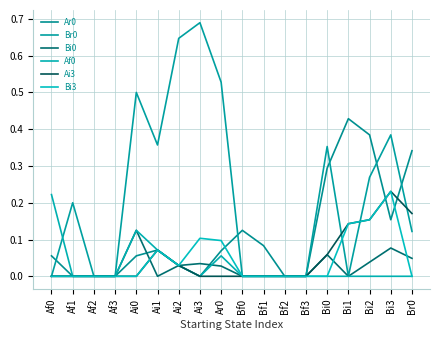

Is it true that Bi3 equals 0.0 at Bf0?

True